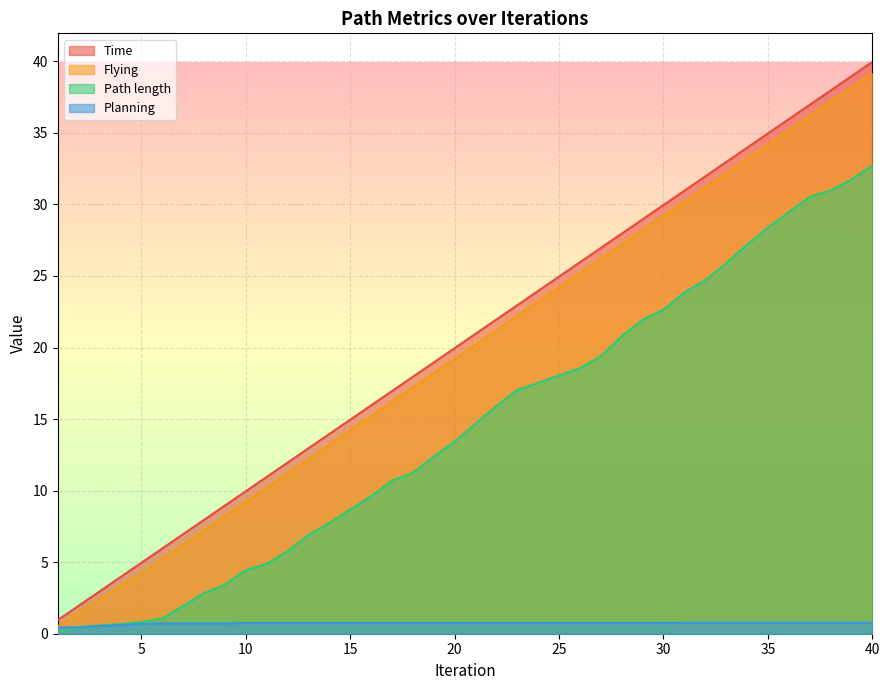

What is the greatest value displayed?

40.0